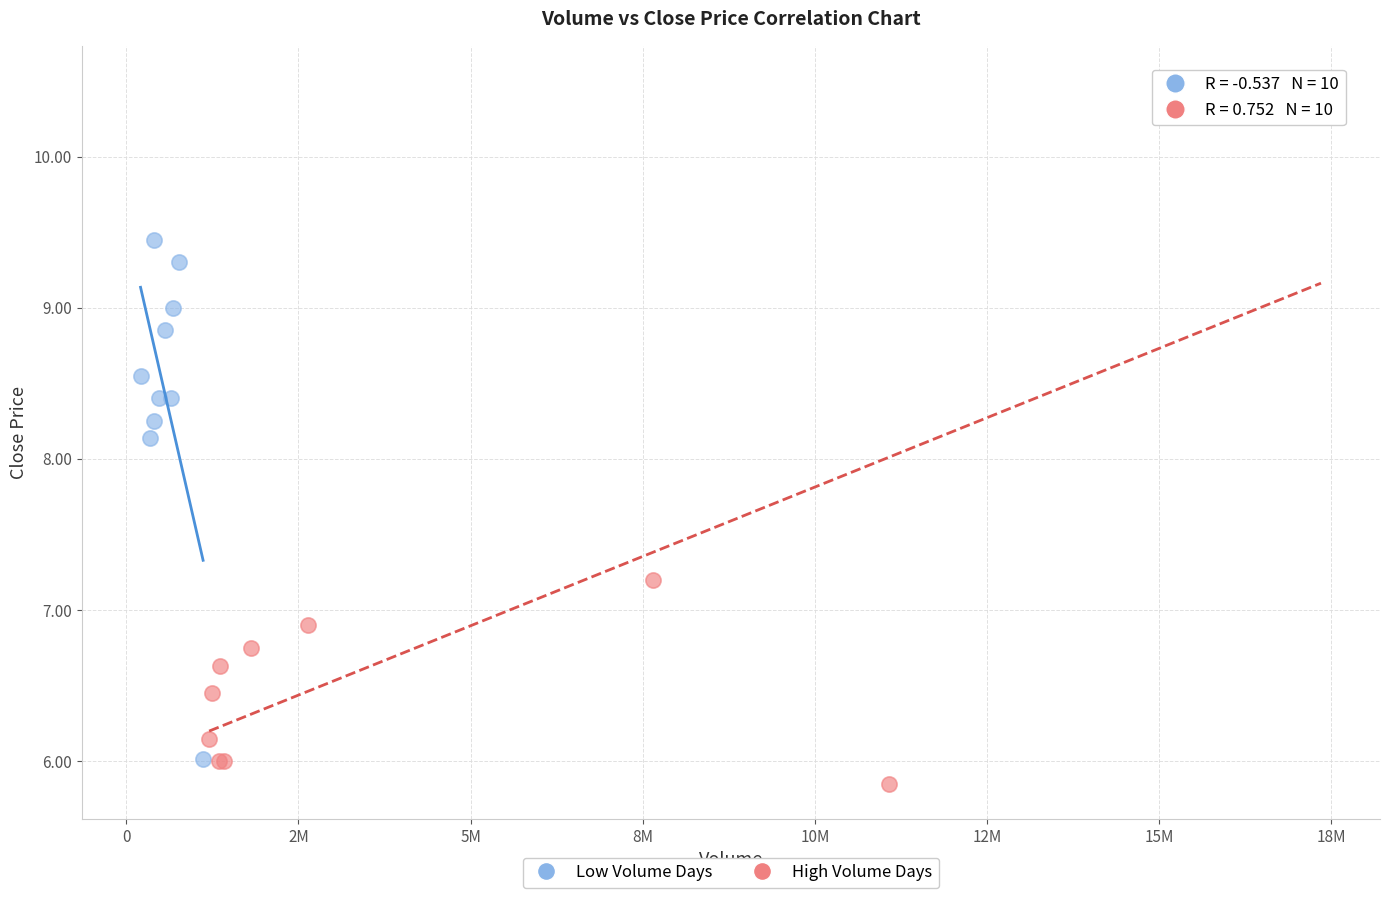

Which series reaches the minimum Y coordinate?

High Volume Days